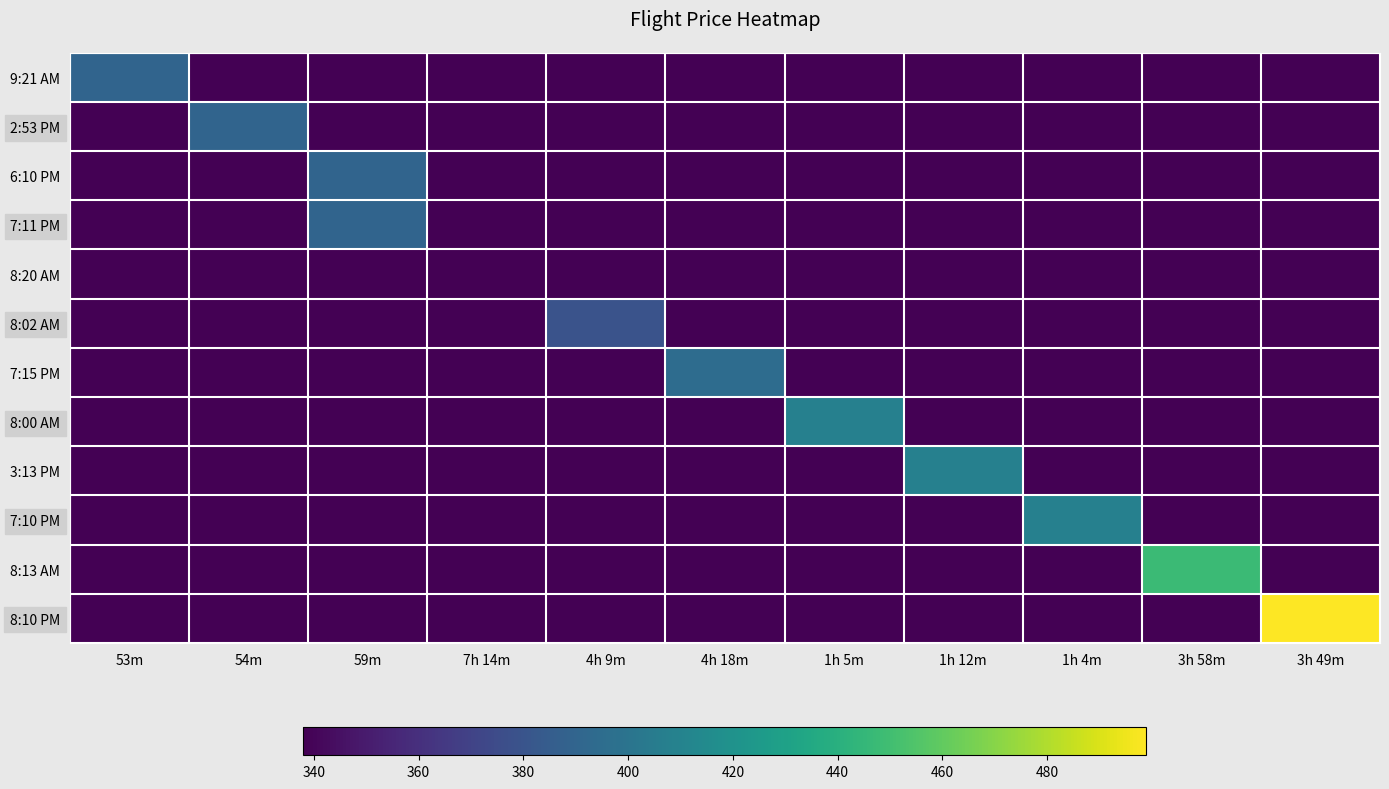

Reading left to right, transcribe all the data shown in this chart.

9:21 AM: 53m=390	54m=338	59m=338	7h 14m=338	4h 9m=338	4h 18m=338	1h 5m=338	1h 12m=338	1h 4m=338	3h 58m=338	3h 49m=338
2:53 PM: 53m=338	54m=390	59m=338	7h 14m=338	4h 9m=338	4h 18m=338	1h 5m=338	1h 12m=338	1h 4m=338	3h 58m=338	3h 49m=338
6:10 PM: 53m=338	54m=338	59m=390	7h 14m=338	4h 9m=338	4h 18m=338	1h 5m=338	1h 12m=338	1h 4m=338	3h 58m=338	3h 49m=338
7:11 PM: 53m=338	54m=338	59m=390	7h 14m=338	4h 9m=338	4h 18m=338	1h 5m=338	1h 12m=338	1h 4m=338	3h 58m=338	3h 49m=338
8:20 AM: 53m=338	54m=338	59m=338	7h 14m=338	4h 9m=338	4h 18m=338	1h 5m=338	1h 12m=338	1h 4m=338	3h 58m=338	3h 49m=338
8:02 AM: 53m=338	54m=338	59m=338	7h 14m=338	4h 9m=379	4h 18m=338	1h 5m=338	1h 12m=338	1h 4m=338	3h 58m=338	3h 49m=338
7:15 PM: 53m=338	54m=338	59m=338	7h 14m=338	4h 9m=338	4h 18m=395	1h 5m=338	1h 12m=338	1h 4m=338	3h 58m=338	3h 49m=338
8:00 AM: 53m=338	54m=338	59m=338	7h 14m=338	4h 9m=338	4h 18m=338	1h 5m=408	1h 12m=338	1h 4m=338	3h 58m=338	3h 49m=338
3:13 PM: 53m=338	54m=338	59m=338	7h 14m=338	4h 9m=338	4h 18m=338	1h 5m=338	1h 12m=408	1h 4m=338	3h 58m=338	3h 49m=338
7:10 PM: 53m=338	54m=338	59m=338	7h 14m=338	4h 9m=338	4h 18m=338	1h 5m=338	1h 12m=338	1h 4m=408	3h 58m=338	3h 49m=338
8:13 AM: 53m=338	54m=338	59m=338	7h 14m=338	4h 9m=338	4h 18m=338	1h 5m=338	1h 12m=338	1h 4m=338	3h 58m=448	3h 49m=338
8:10 PM: 53m=338	54m=338	59m=338	7h 14m=338	4h 9m=338	4h 18m=338	1h 5m=338	1h 12m=338	1h 4m=338	3h 58m=338	3h 49m=499